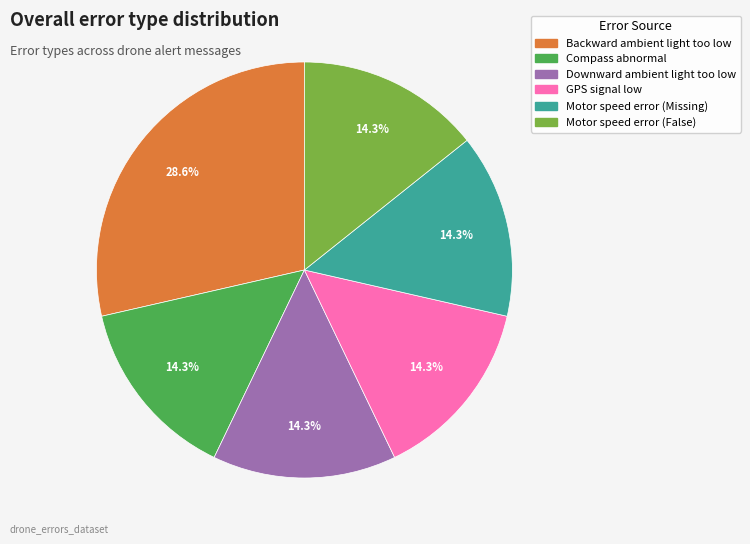

What is the ratio of the value at GPS signal low to the value at Motor speed error (False)?

1.0